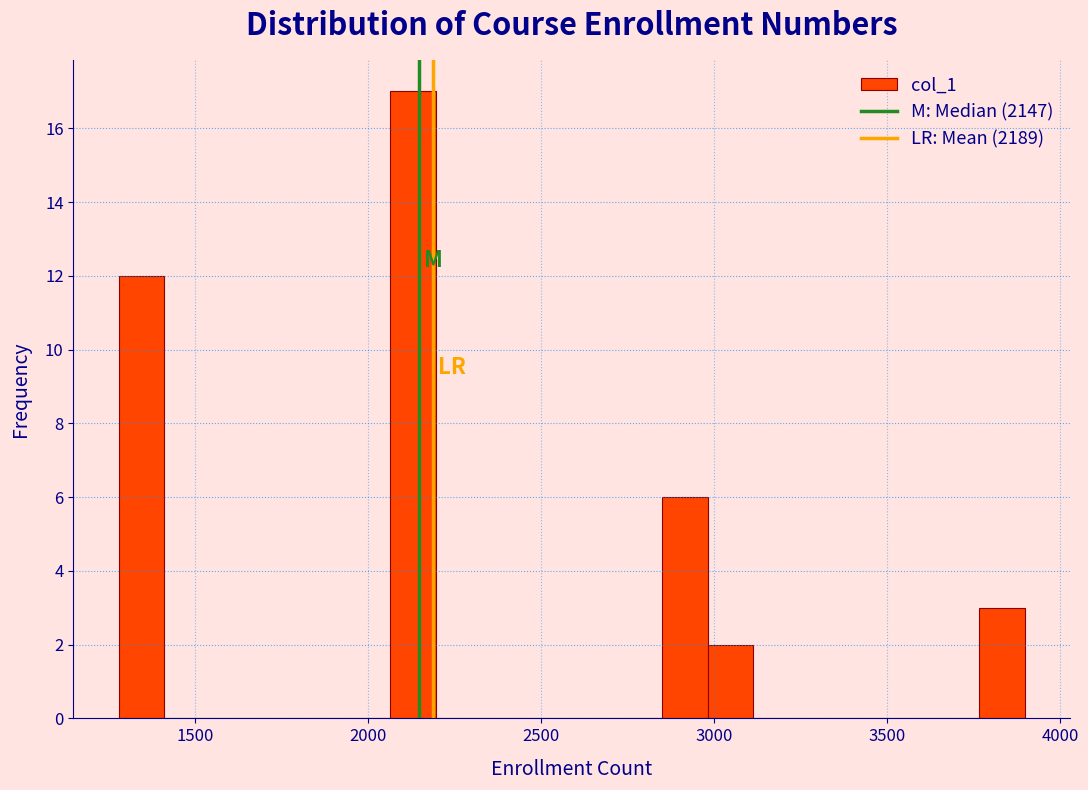

Around what value on the x-axis is the tallest bar? Give the approximate position of its centre, as read against the axis.

2150